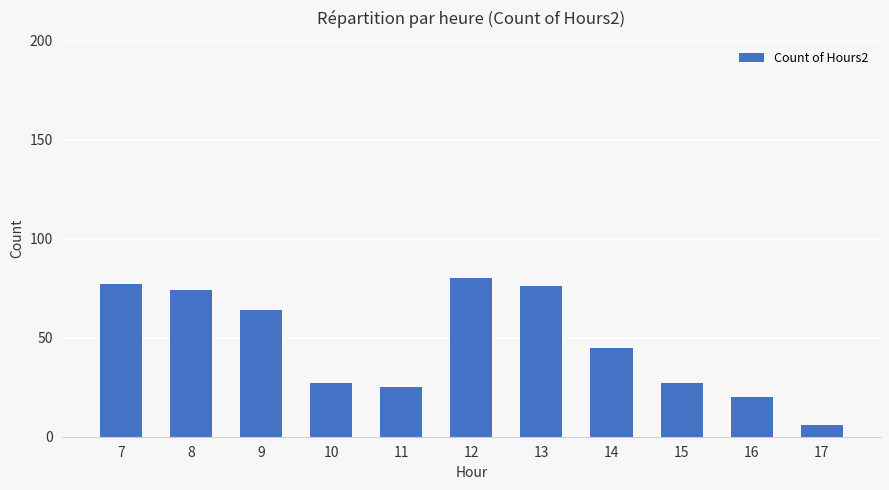

Reading left to right, list all the values displayed in this chart.

77	74	64	27	25	80	76	45	27	20	6